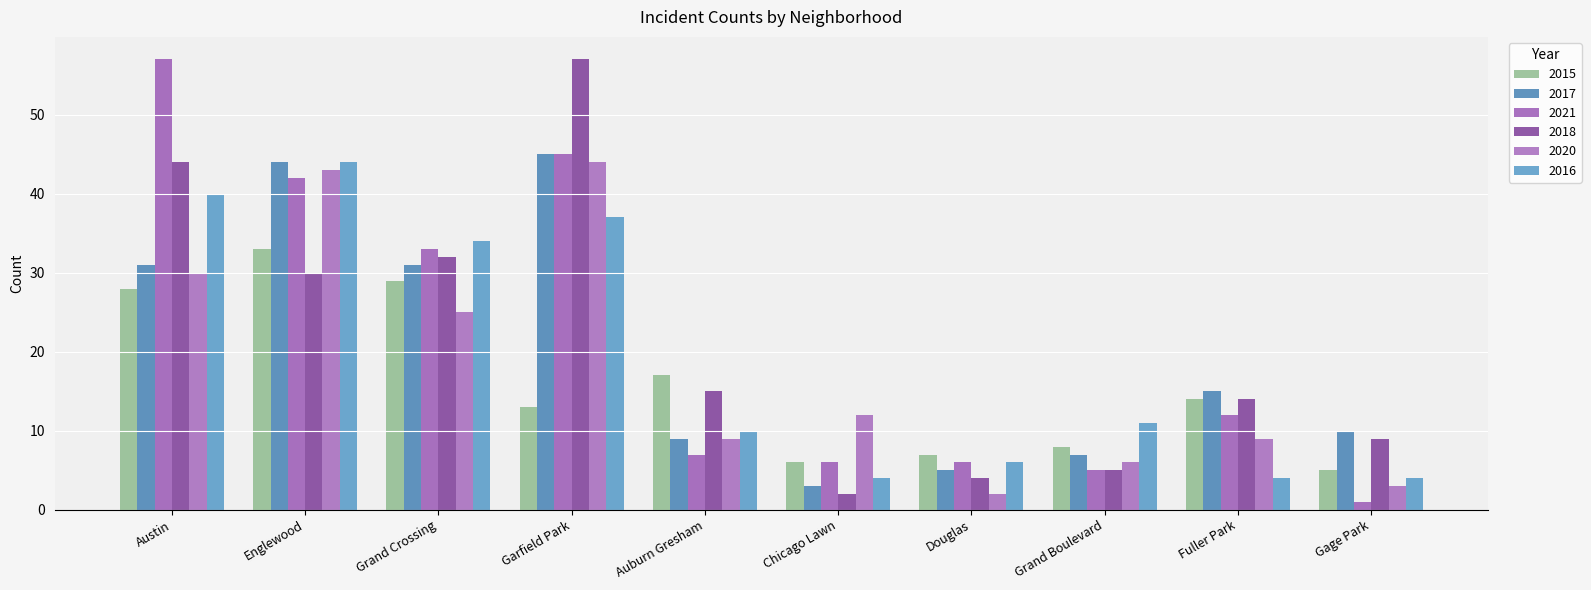

At Englewood, list the series in order from smallest to largest.

2018, 2015, 2021, 2020, 2017, 2016